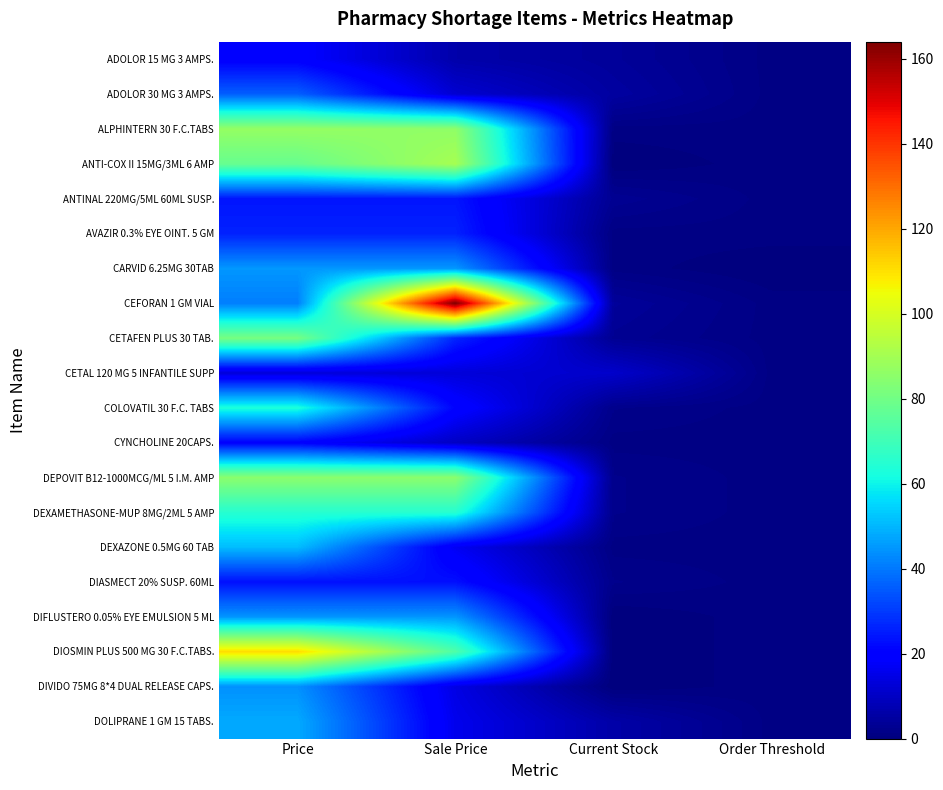

At which category does the chart reach its peak across all series?

Sale Price